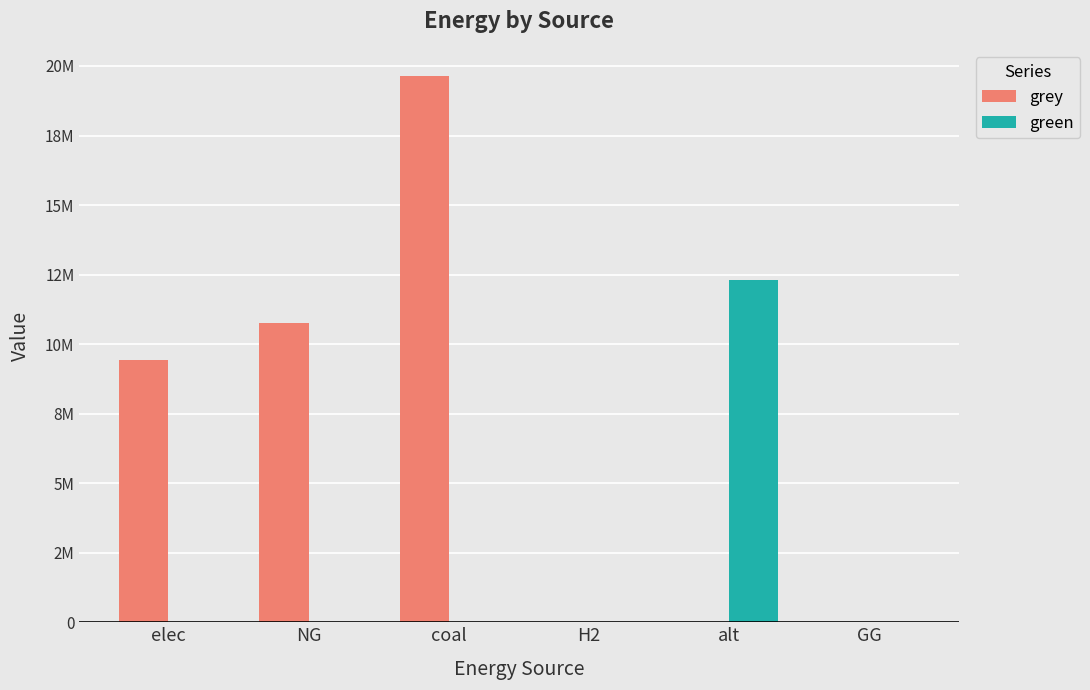

What is the greatest value displayed?

19634644.2